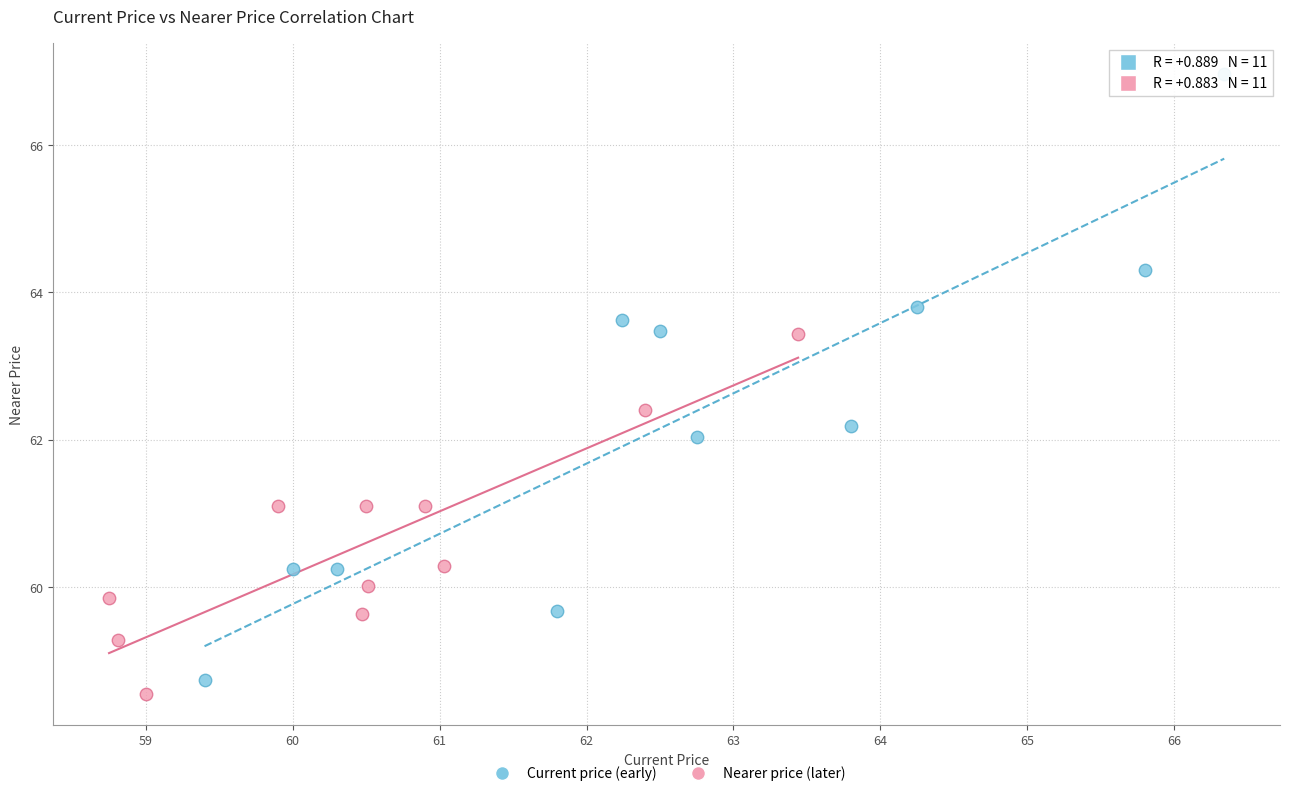

Which series reaches the maximum Y coordinate?

Current price (early)